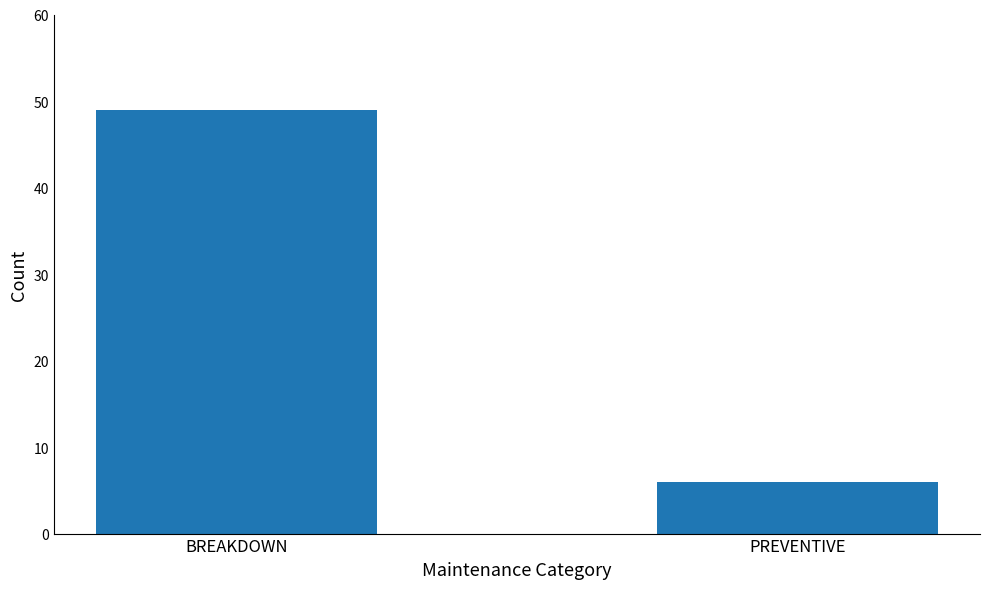

Approximately how many times larger is the value at BREAKDOWN compared to PREVENTIVE?

8.2